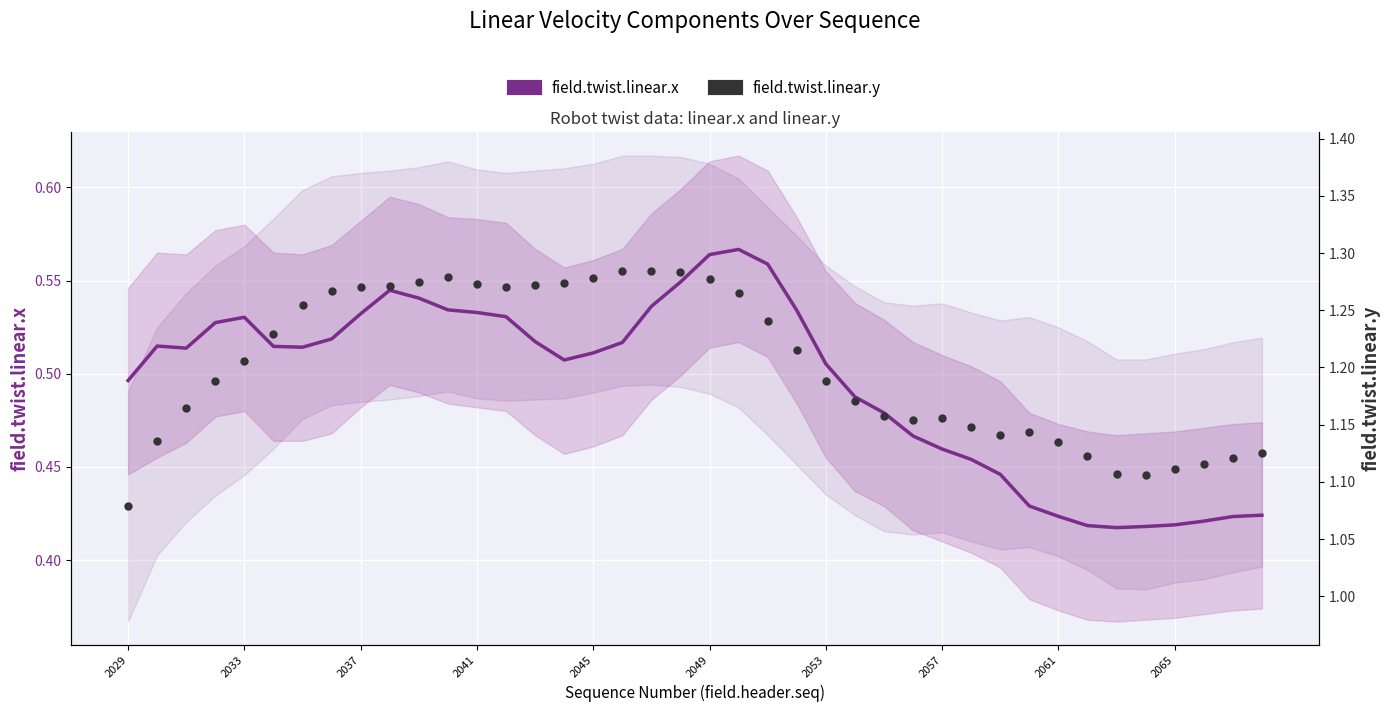

At how many categories does at least one series exceed 0?

40